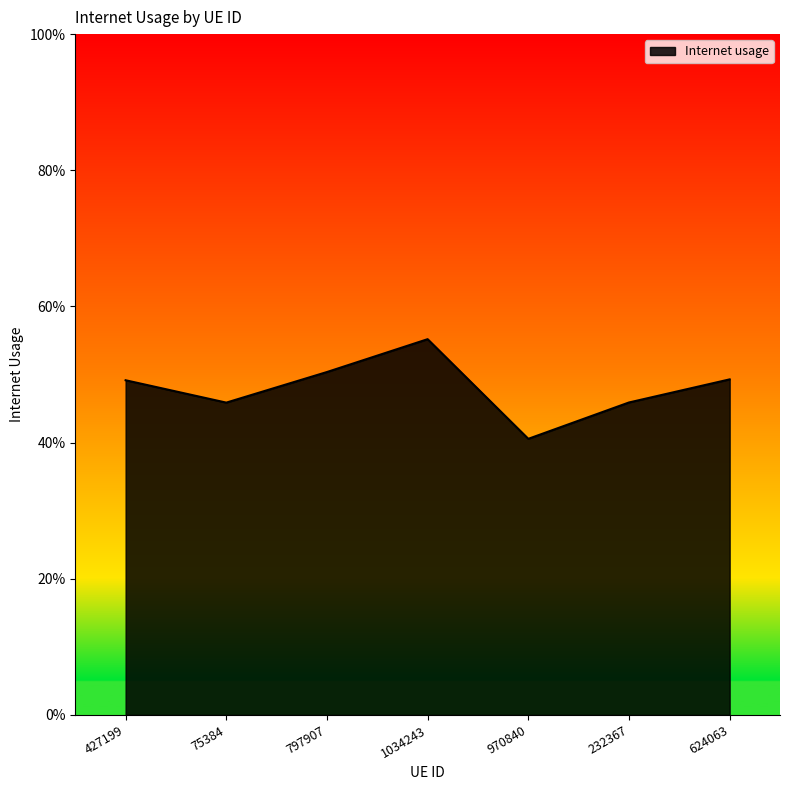

At which category does the chart reach its minimum across all series?

970840